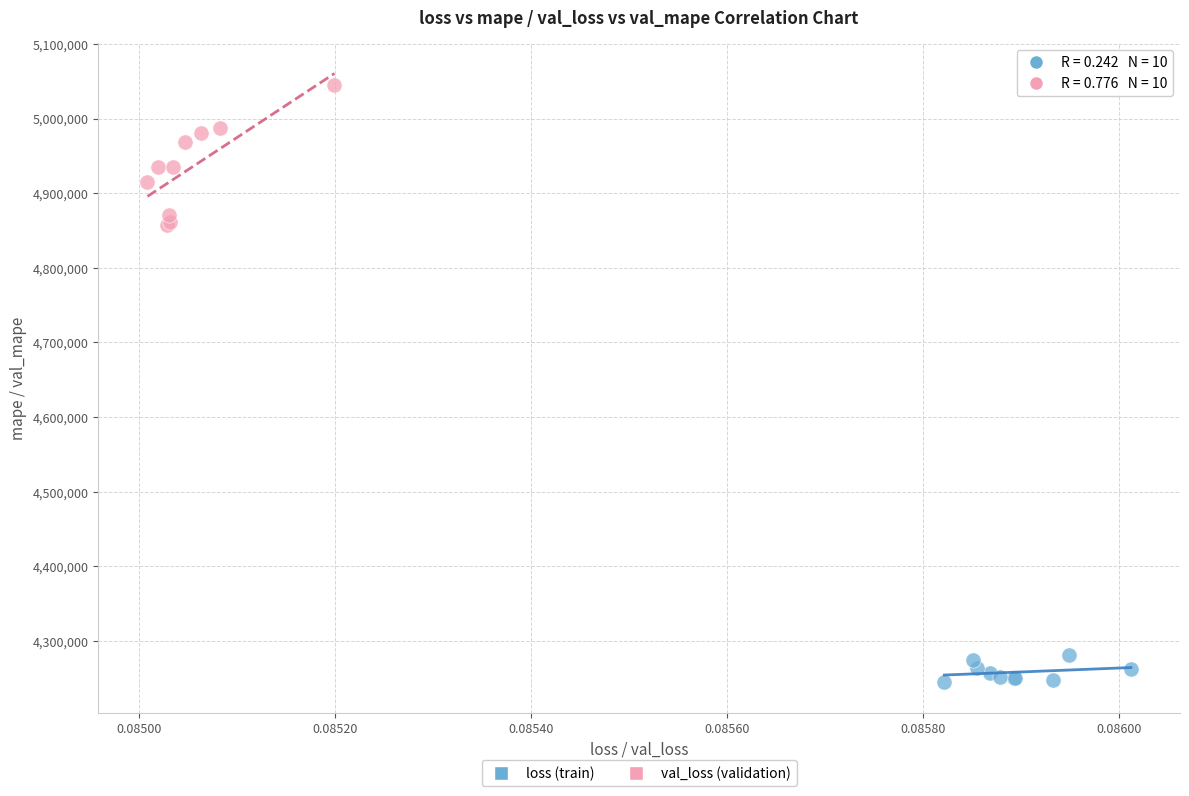

Which series contains the highest Y value?

val_loss (validation)